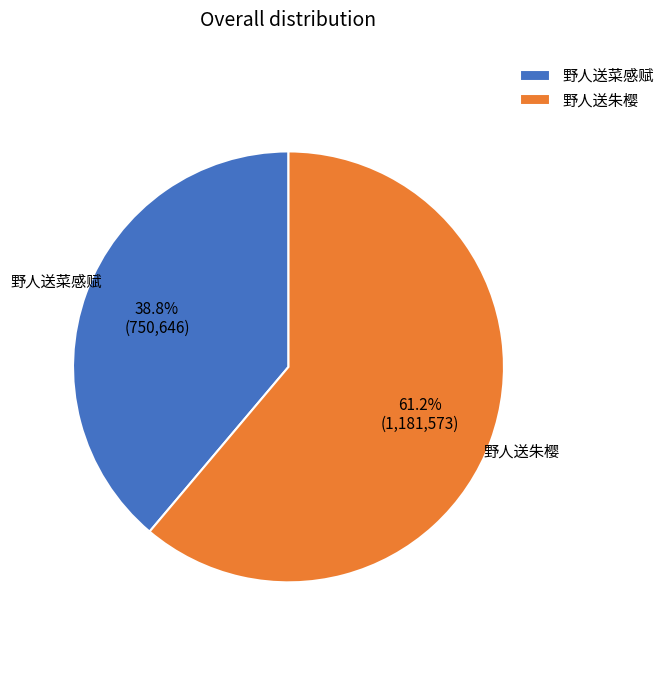

To the nearest percent, what is the difference between the largest and smallest slice percentages?

22%